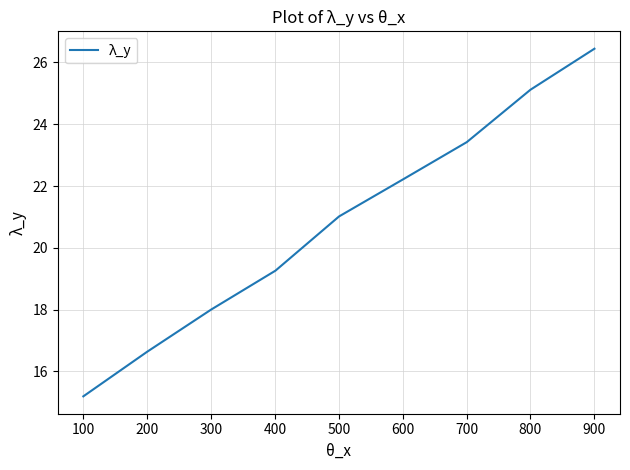

What is the sum of all values?

187.3